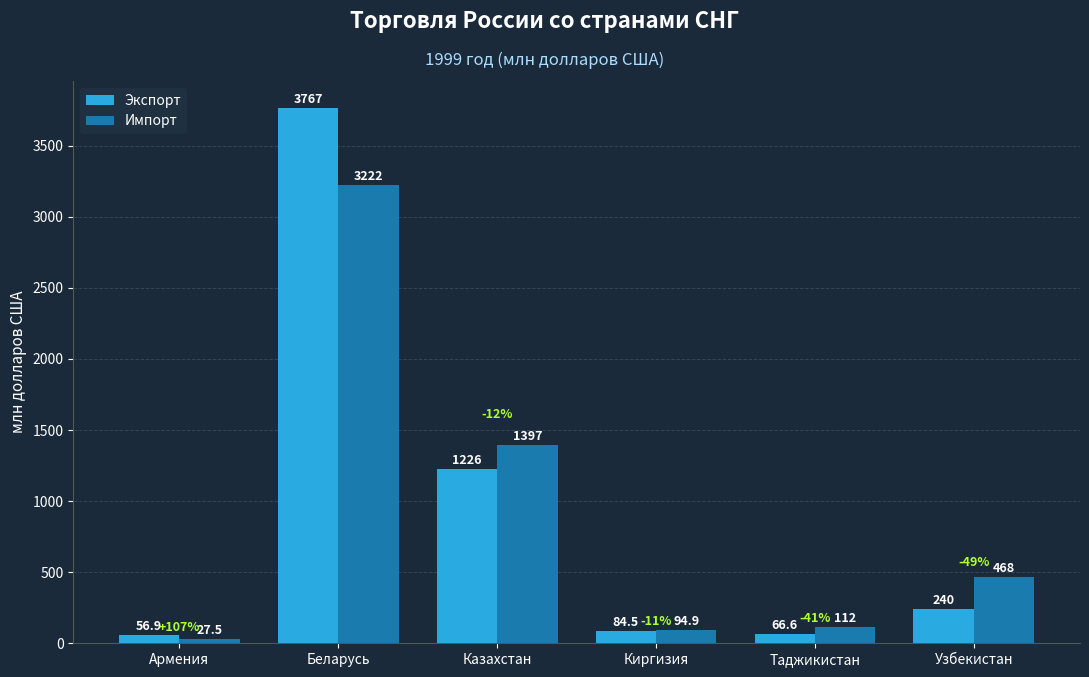

What is the difference between the second highest and minimum values in the Импорт series?

1369.5